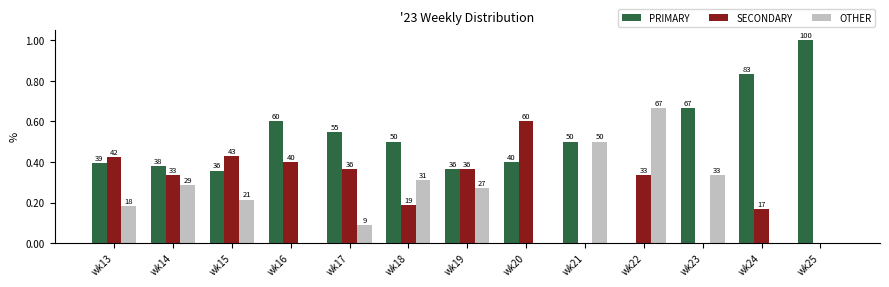

List the series in order of their overall mean, highest first.

PRIMARY, SECONDARY, OTHER